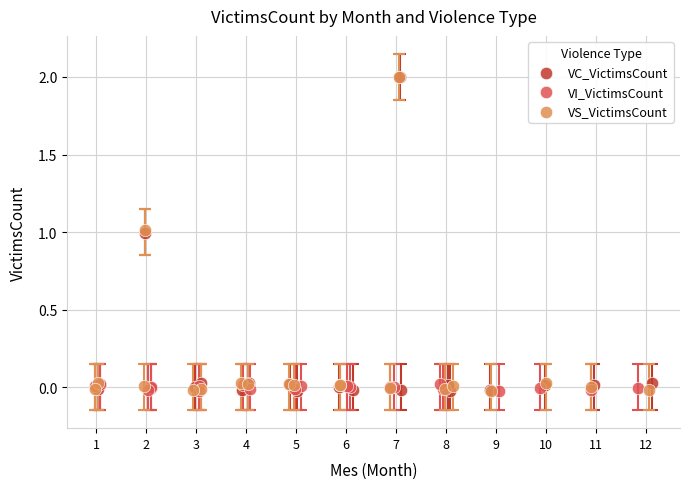

What are all the series names shown in the legend?

VC_VictimsCount, VI_VictimsCount, VS_VictimsCount